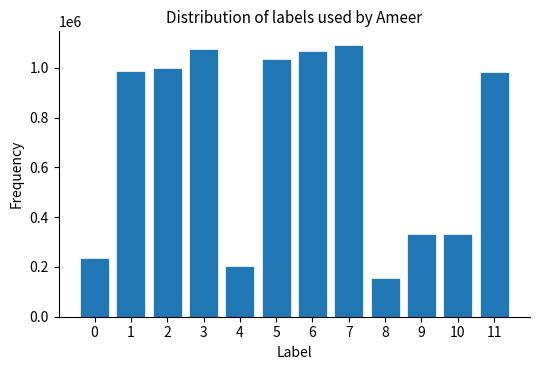

Is it true that the value at 5 is 1037205?

True